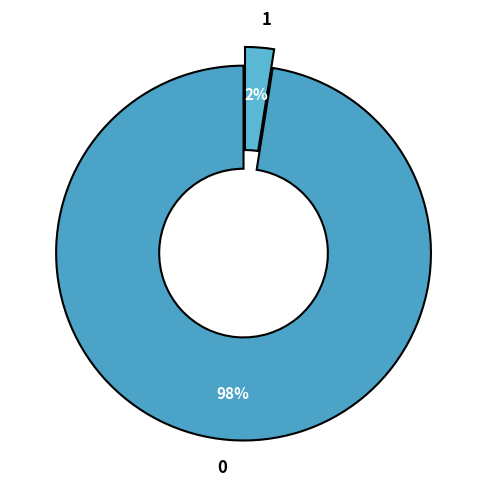

Does any single category account for the majority?

Yes